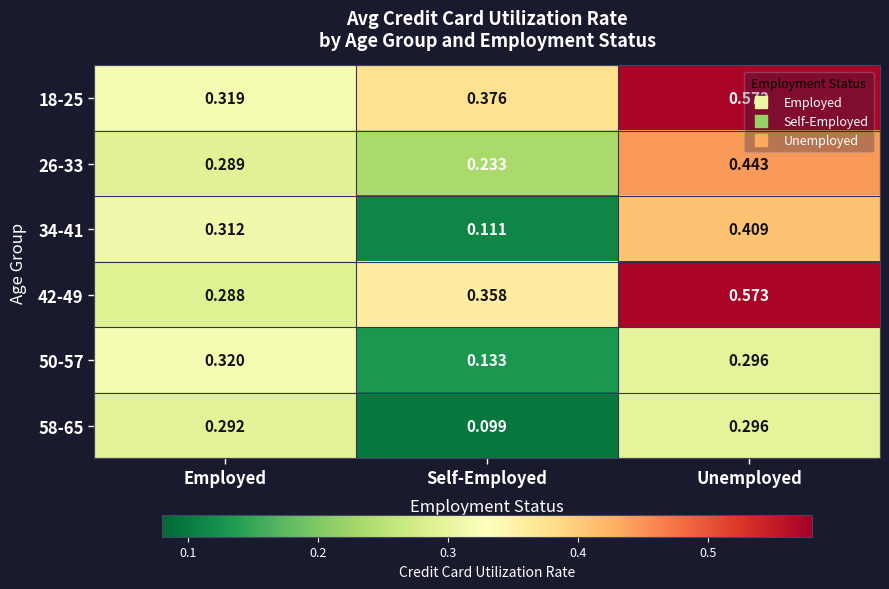

What is the total value across all series at Unemployed?

2.6